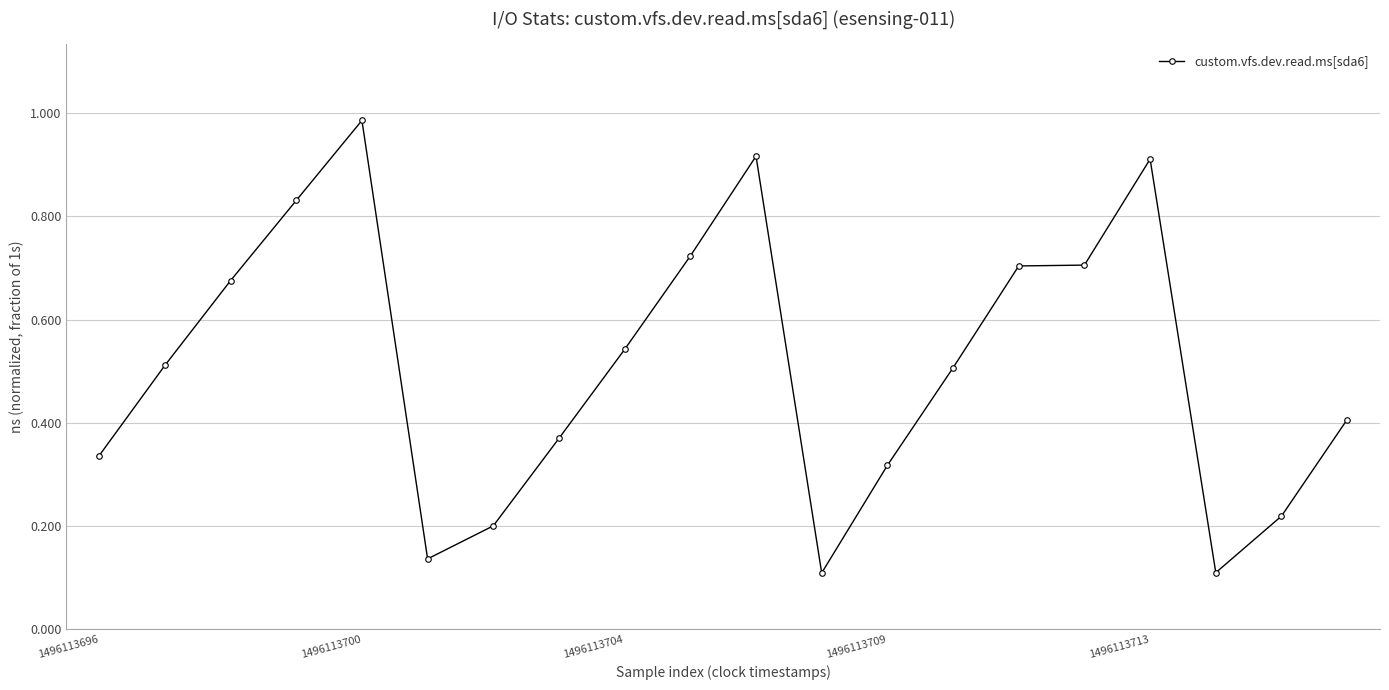

What is the sum of all values?

10.2